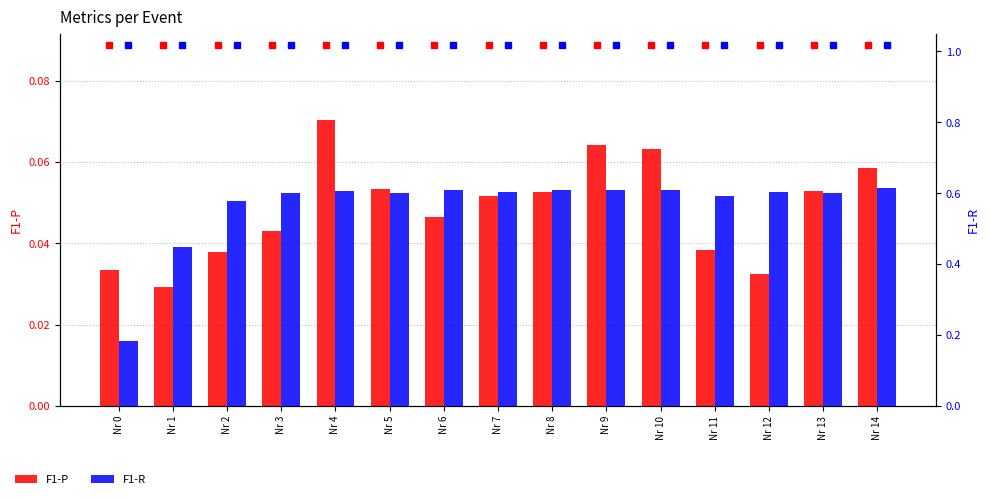

What are all the series names shown in the legend?

F1-P, F1-R